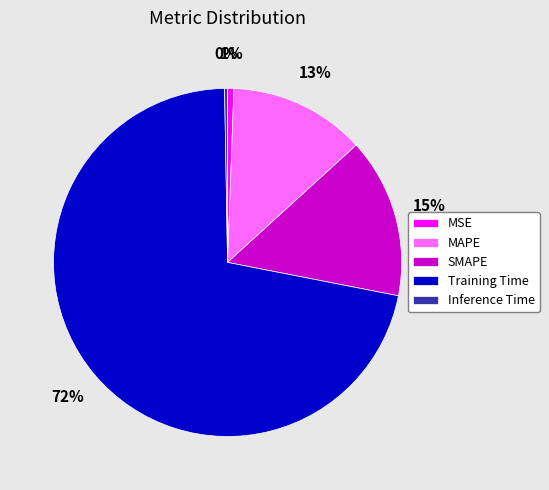

To the nearest percent, what portion does MSE represent?

1%